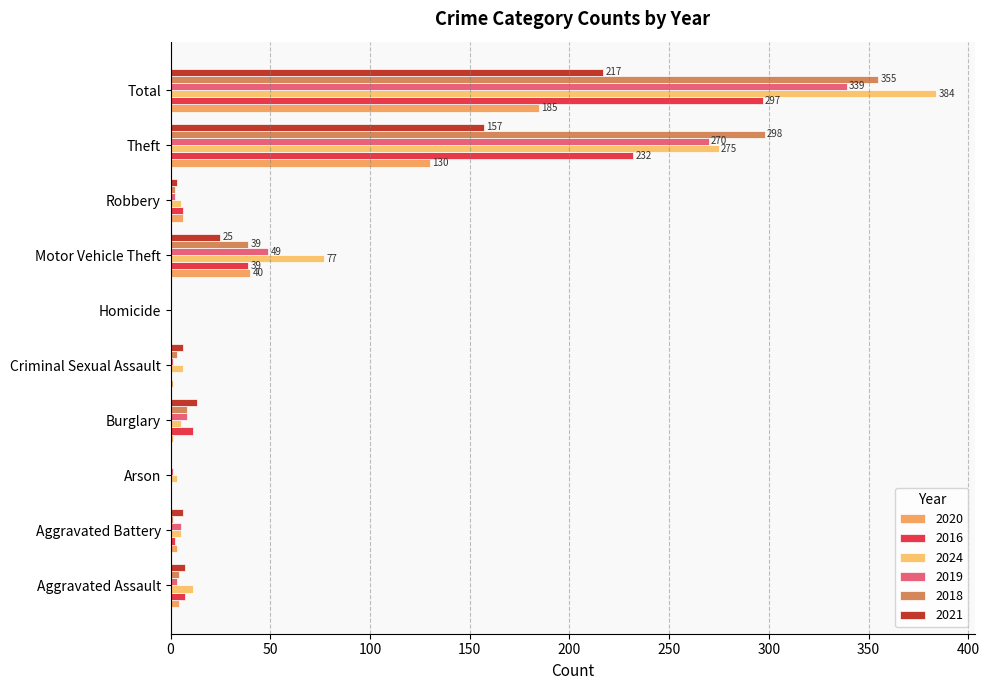

The value of 2016 at Burglary is 4. True or false?

False